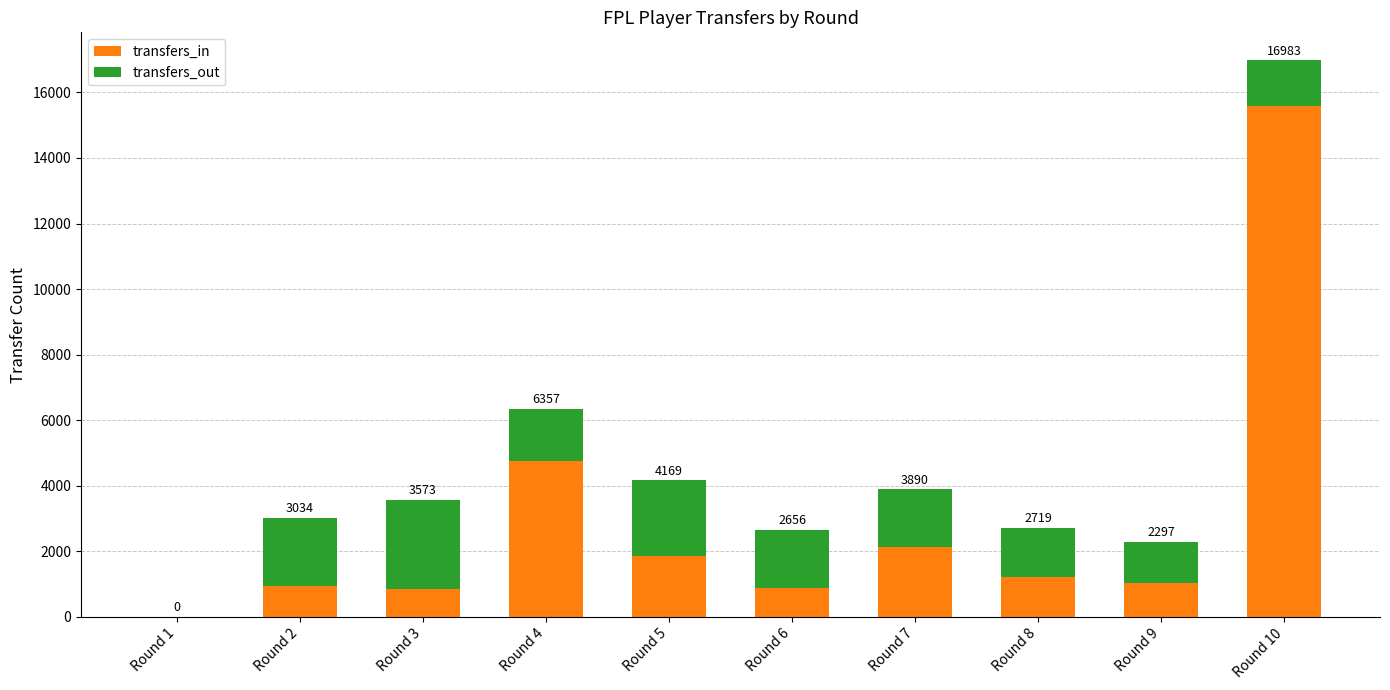

Are the bars horizontal?

No